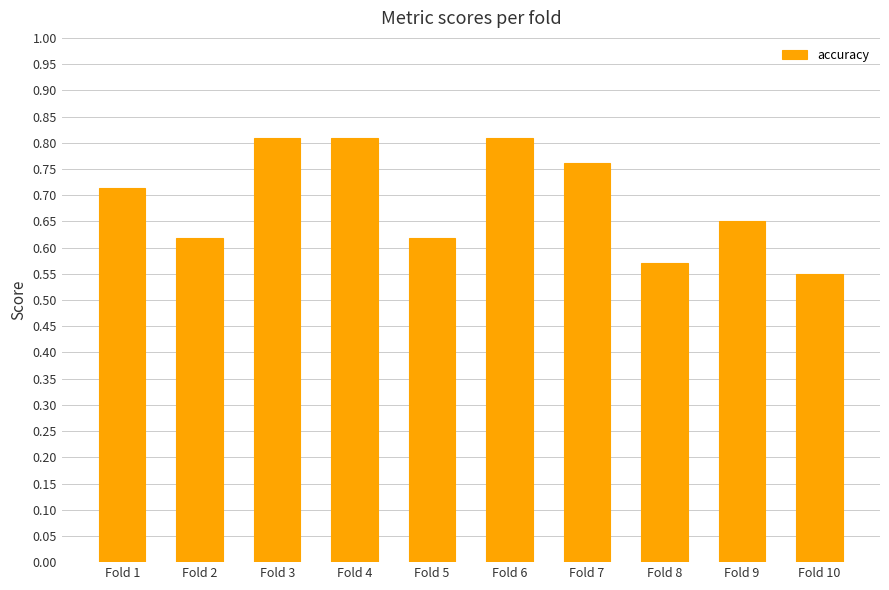

Where is the data nearest to the value 0?

Fold 10